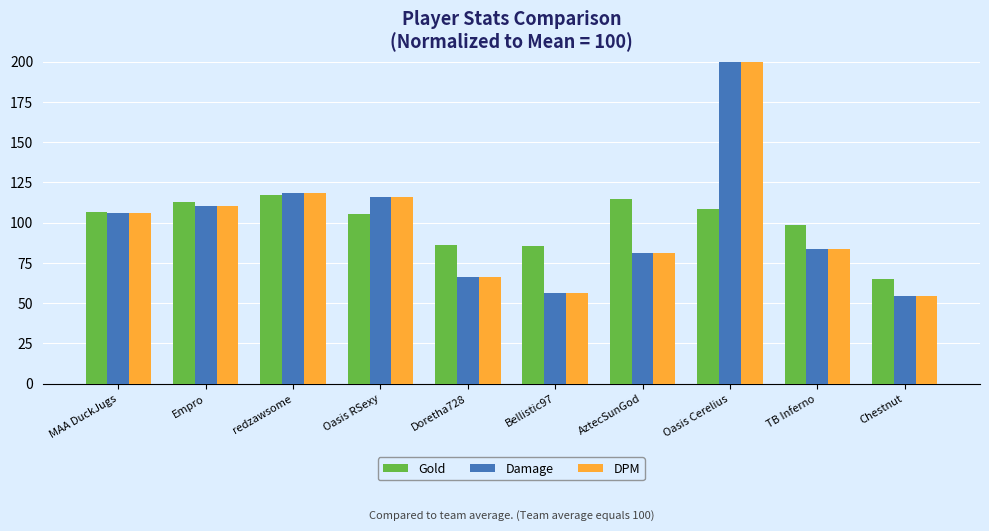

Between Oasis RSexy and Chestnut, which series saw the biggest shift?

Damage